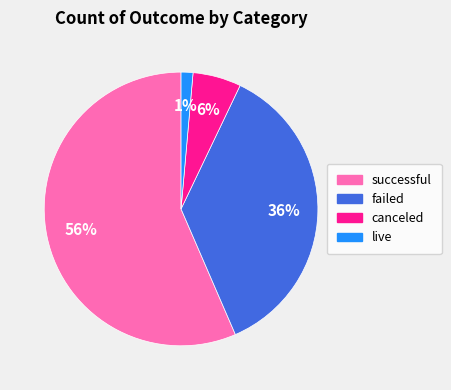

Does any single category account for the majority?

Yes